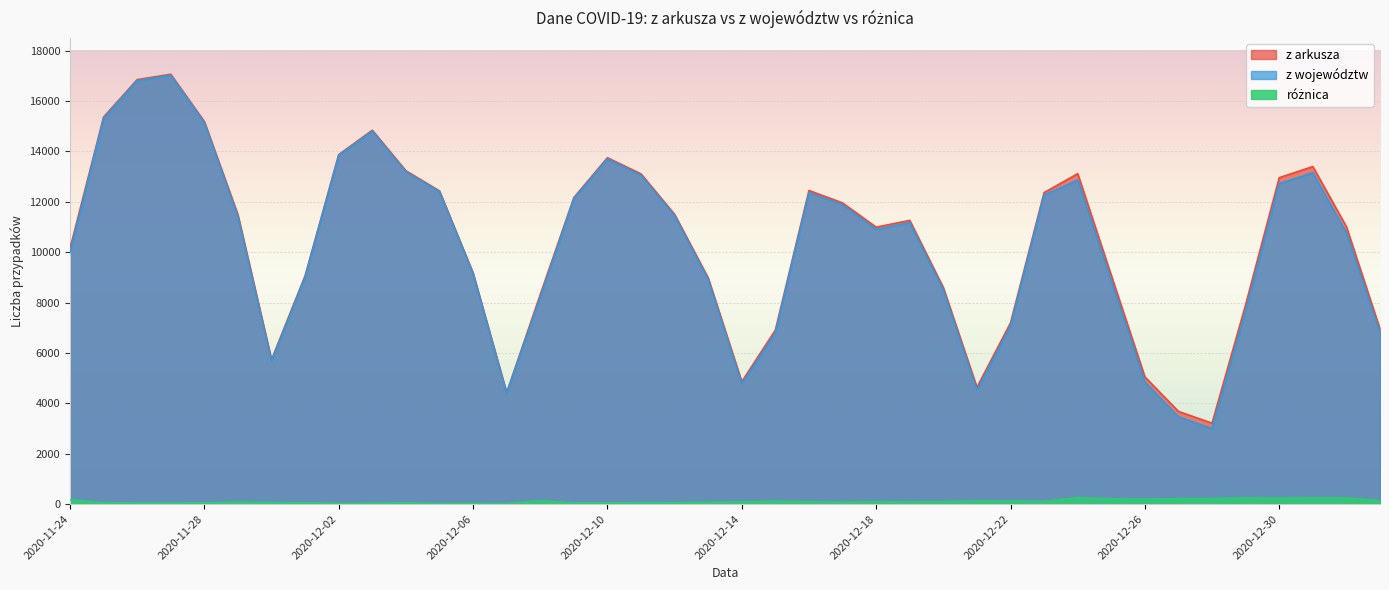

What is the label of the 14th point from the left?

2020-12-07